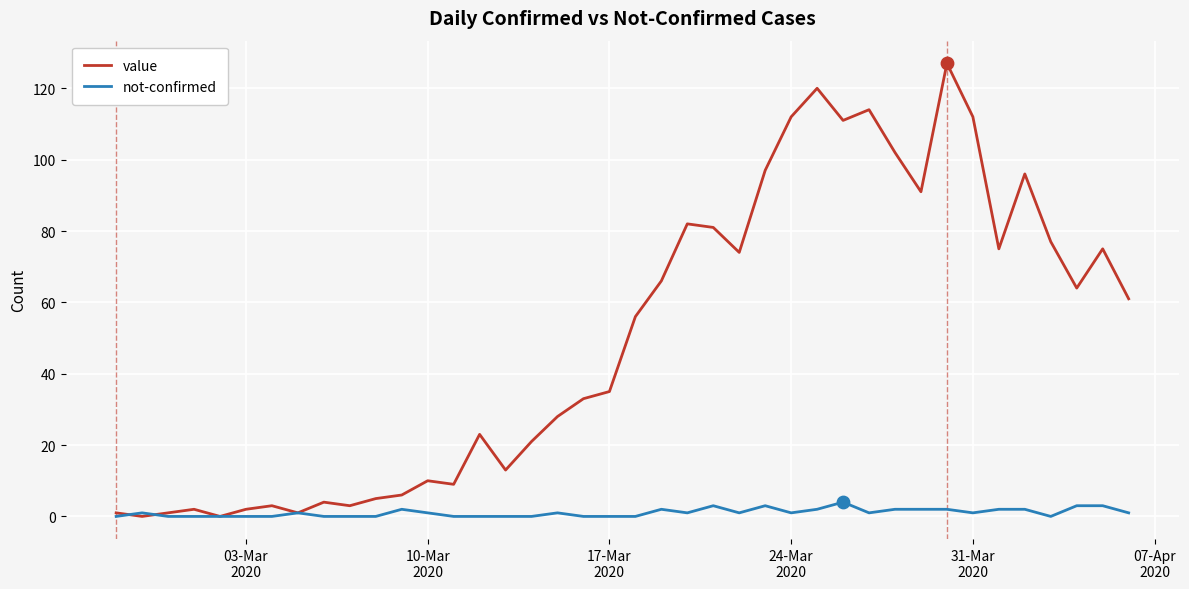

List the series in order of their overall mean, highest first.

value, not-confirmed